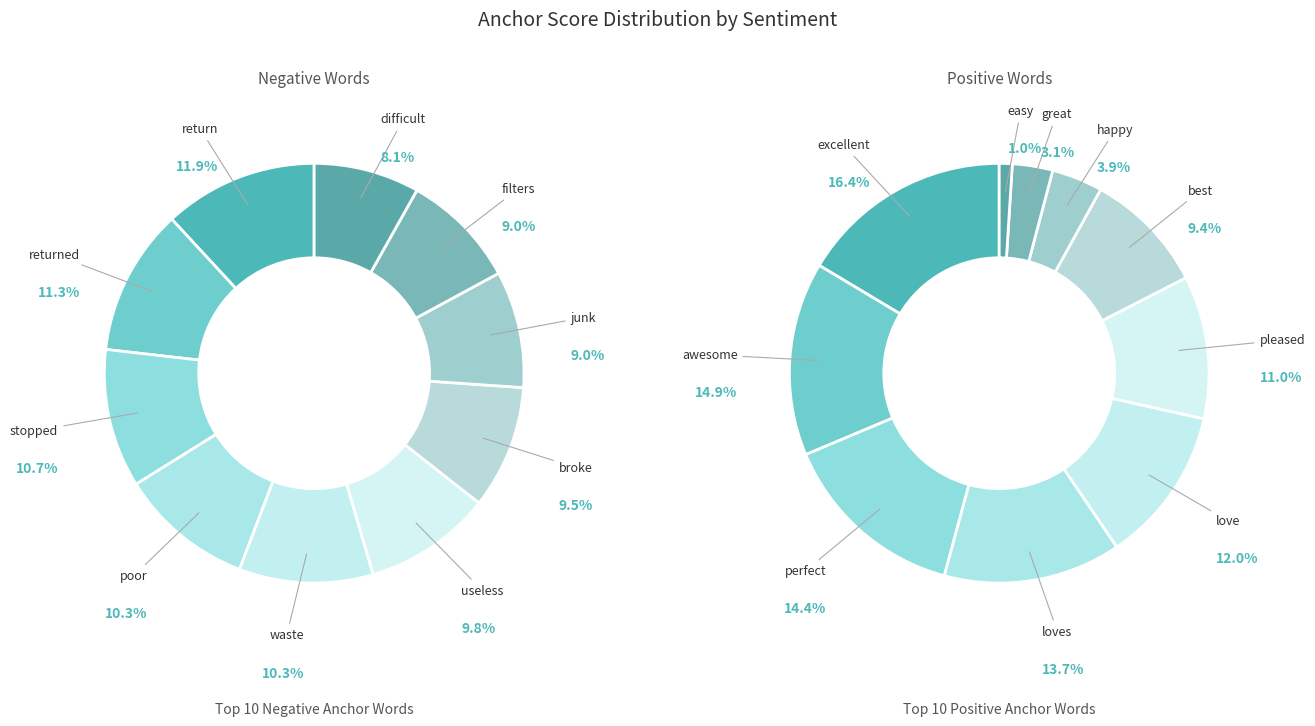

To the nearest percent, what is the combined percentage of broke and useless?

19%